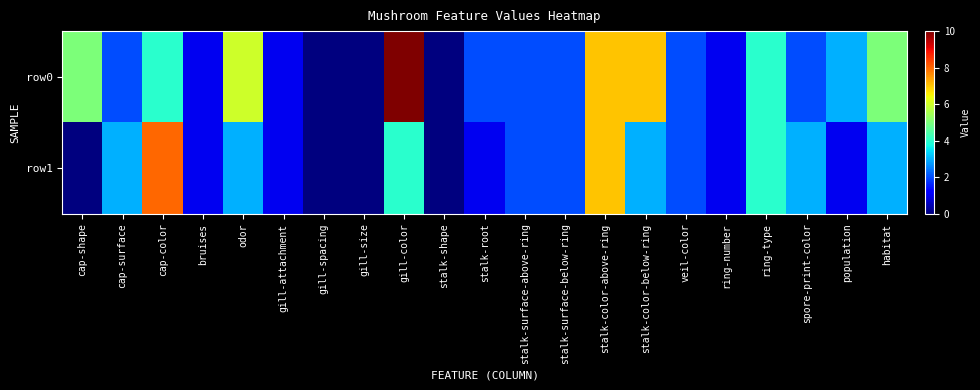

Which category has the lowest value across all series?

gill-spacing